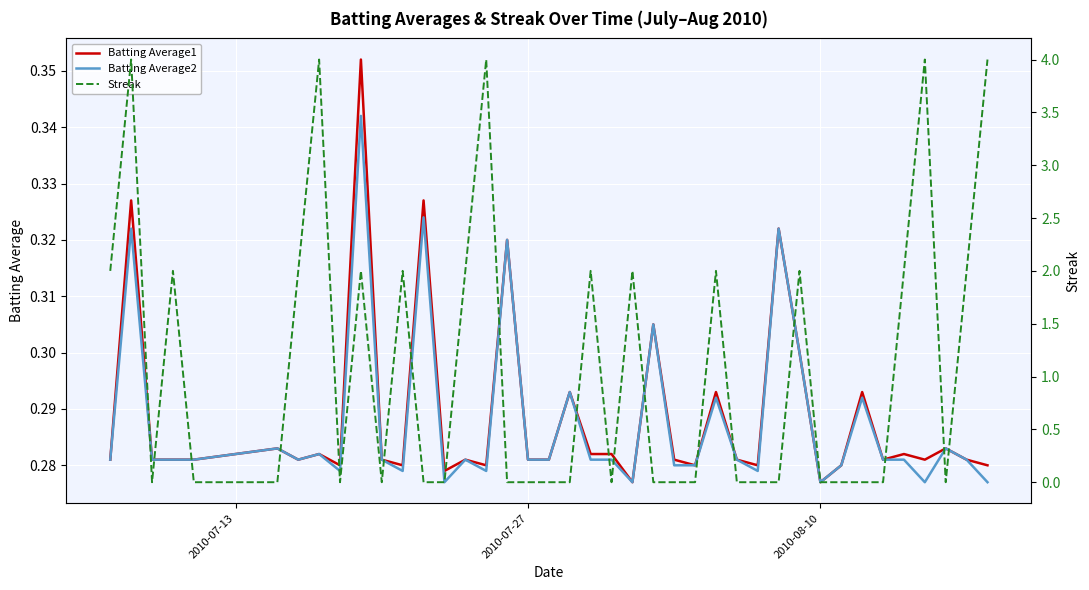

Which category has the lowest value across all series?

2010-08-10